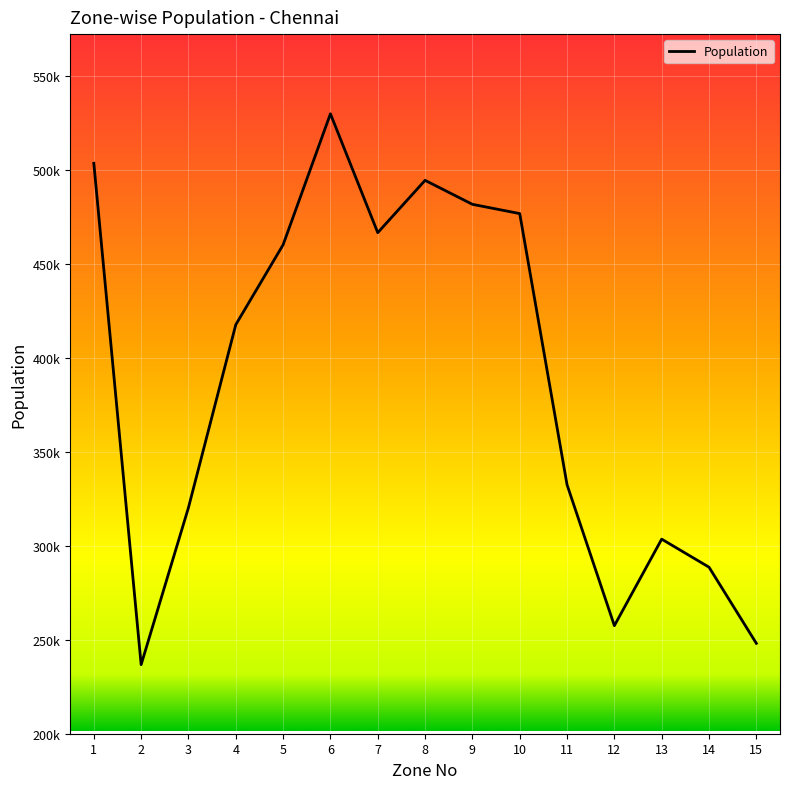

Is this an area chart (filled region under the line)?

No